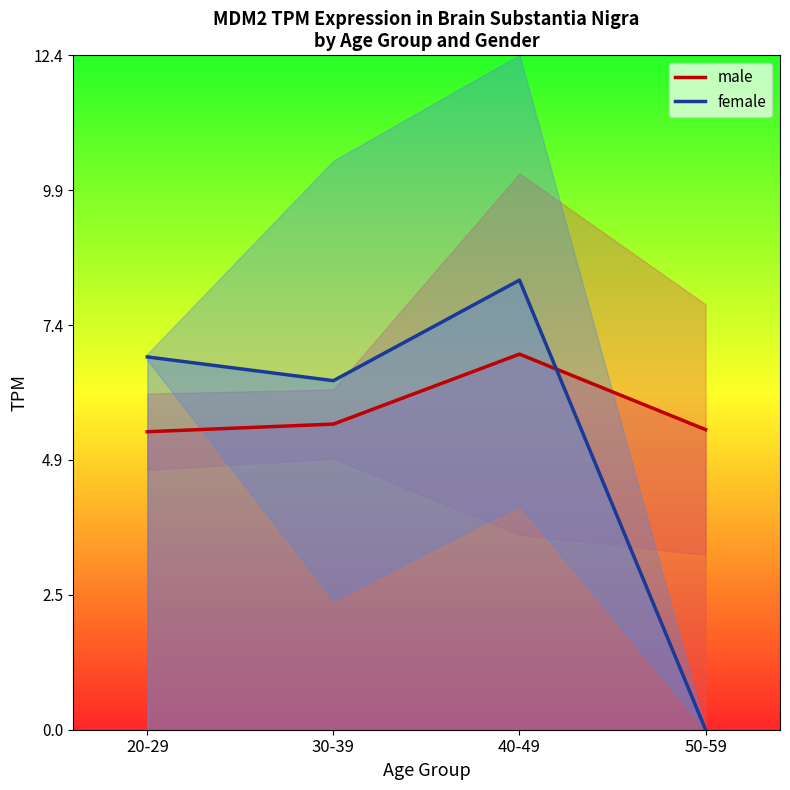

What position from the left is 40-49?

3